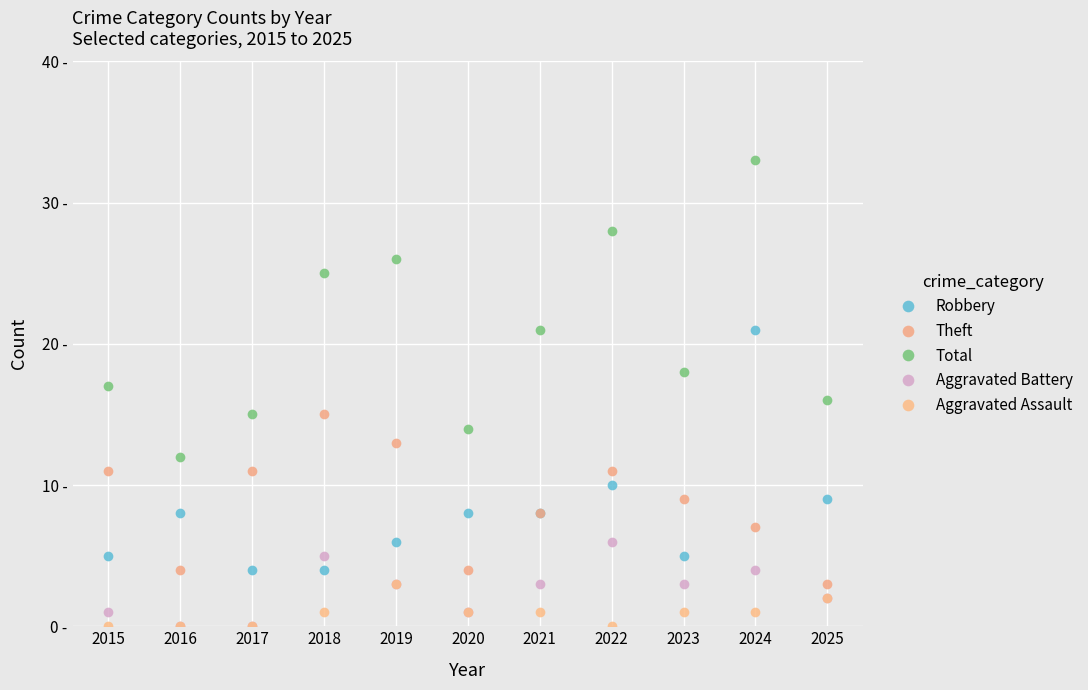

At which category is the sum across all series the highest?

2024